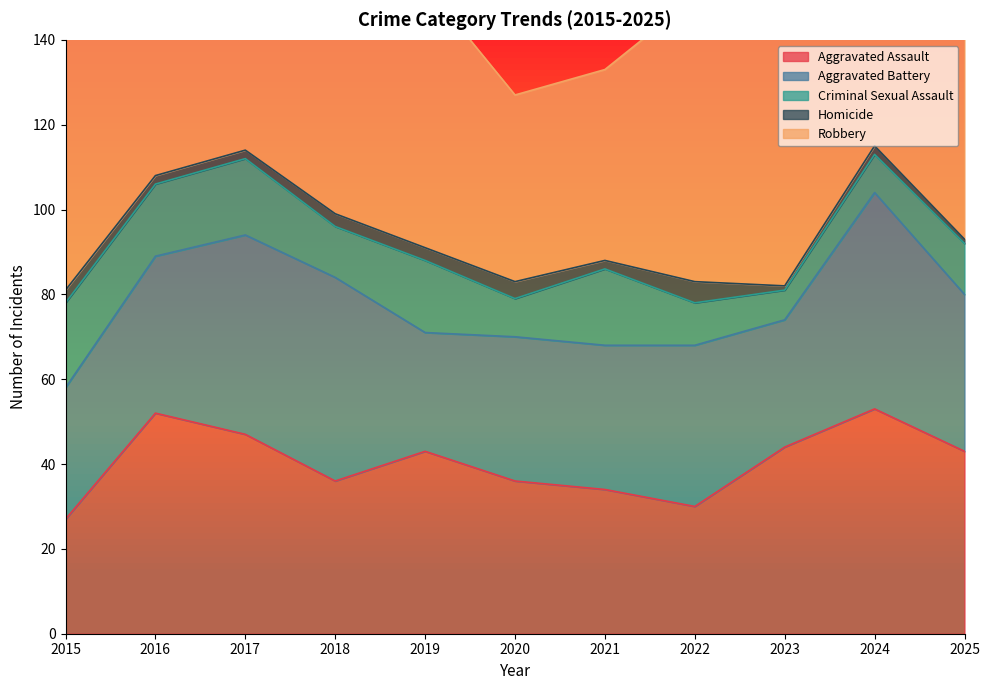

Is the value of Aggravated Assault at 2018 greater than the value of Robbery at 2020?

No